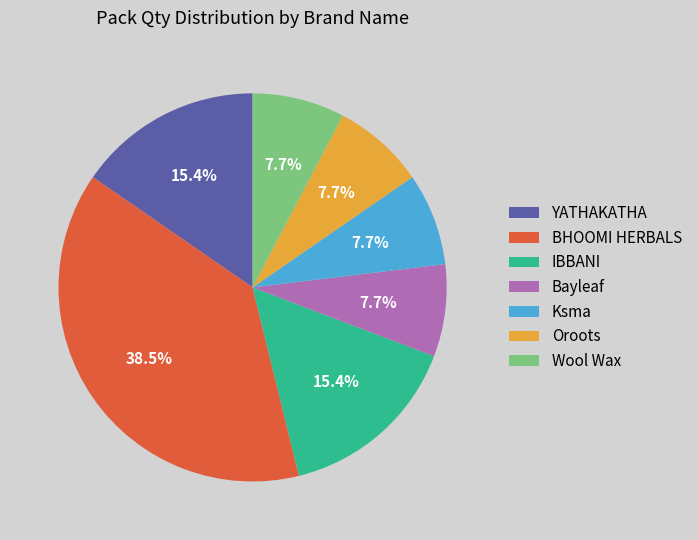

Which slice is the largest?

BHOOMI HERBALS